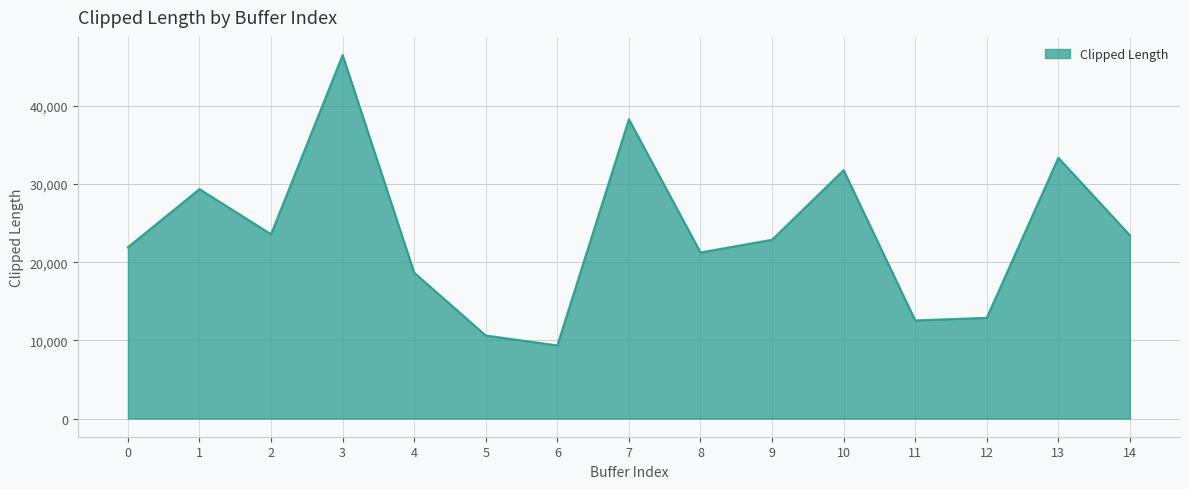

Which has a higher value, 12 or 9?

9